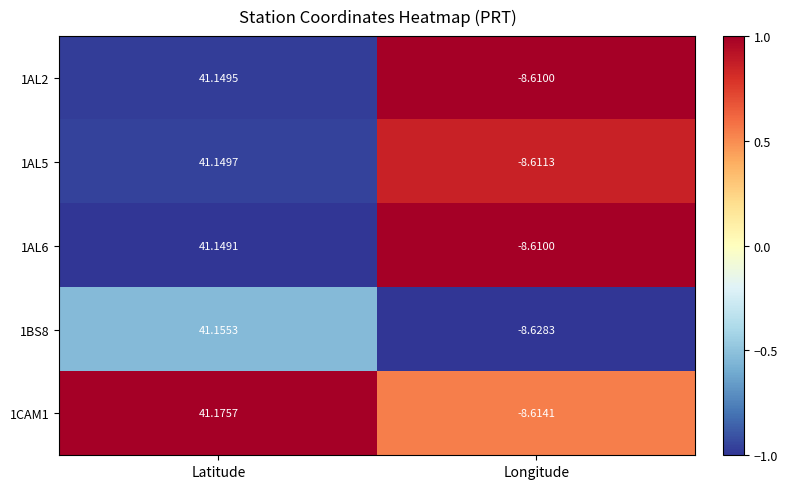

At how many categories does at least one series exceed 0?

1